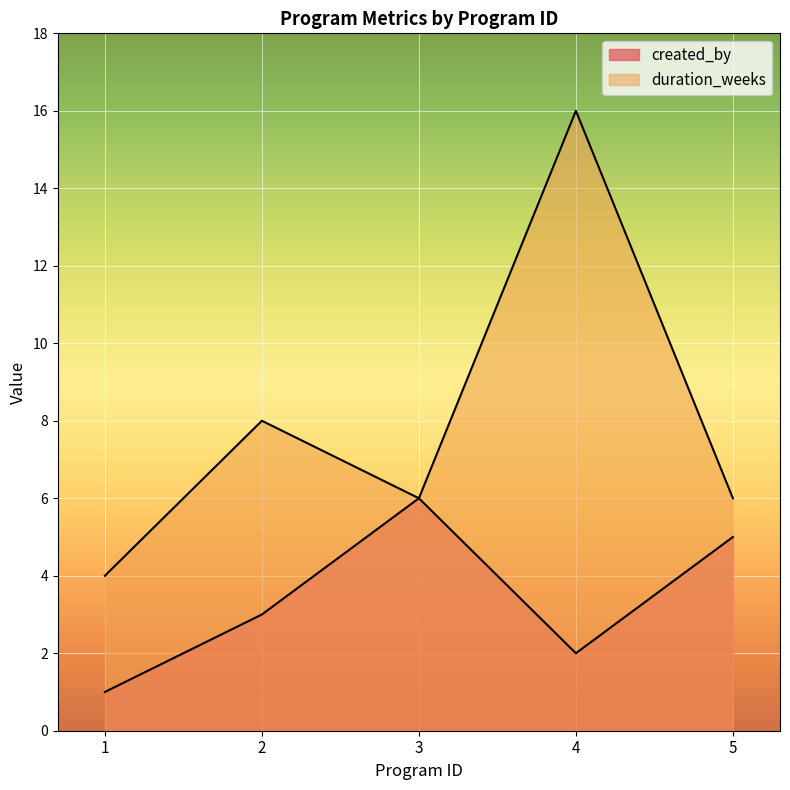

What is the difference between the highest and lowest values at 4?

14